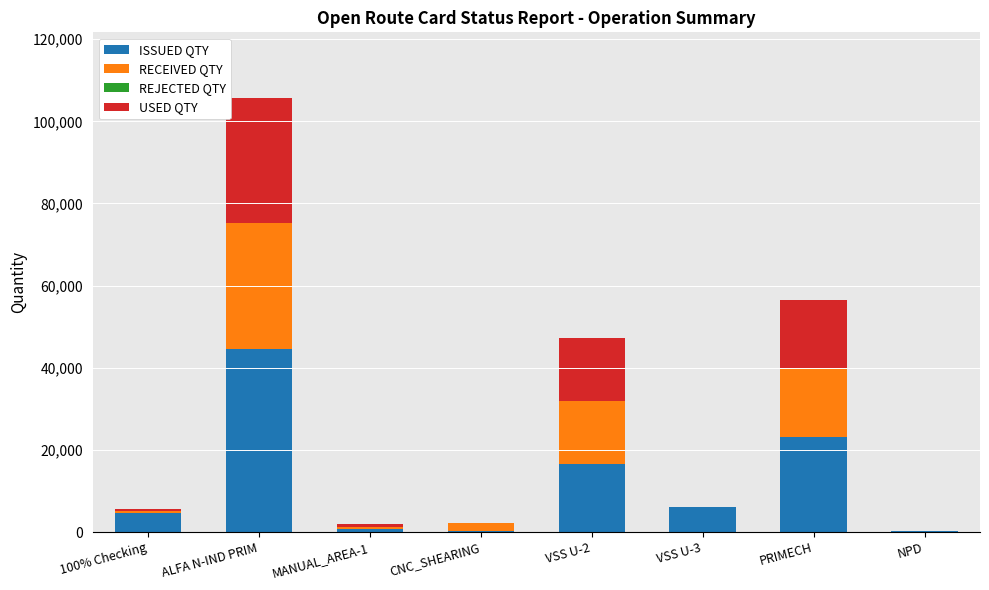

What is the highest value of the ISSUED QTY series?

44456